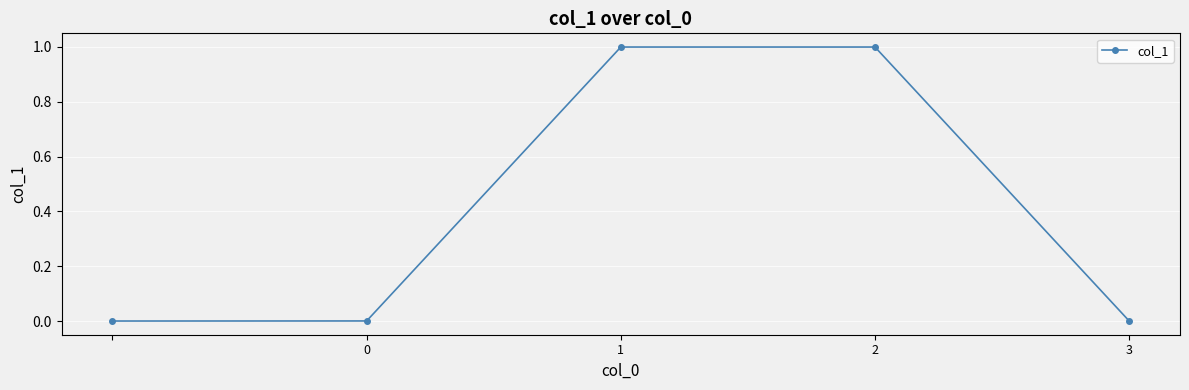

What is the difference between the maximum and minimum values?

1.0